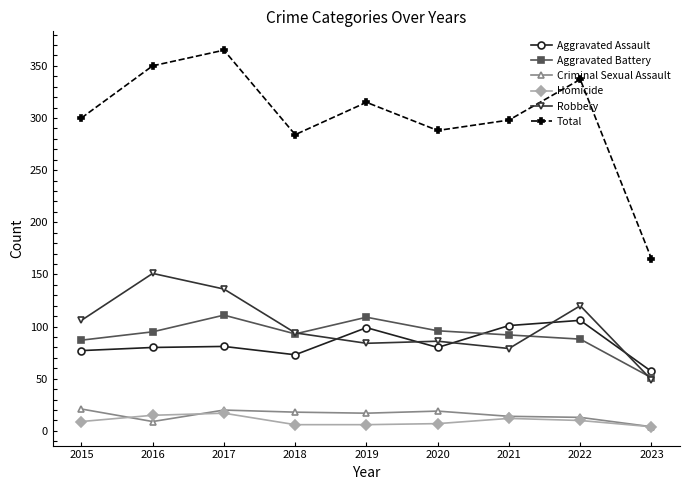

What is the spread (max minus min) of values at 2019?

309